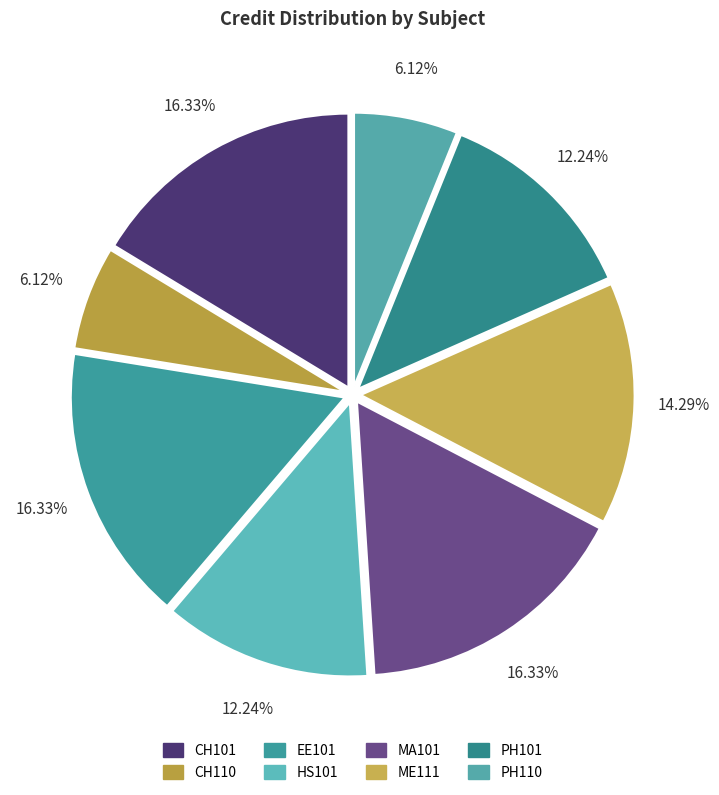

Does any single category account for the majority?

No